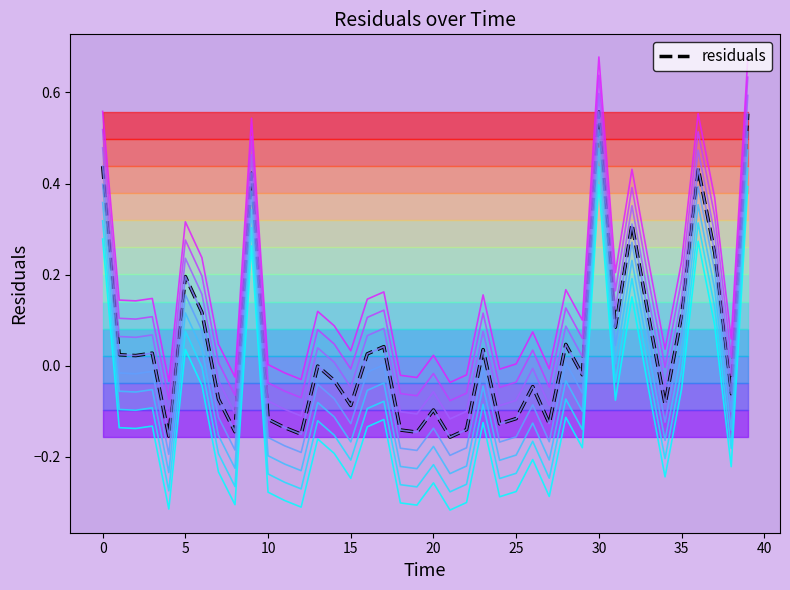

How many points are lower than both their immediate neighbors (excluding endpoints)?

13